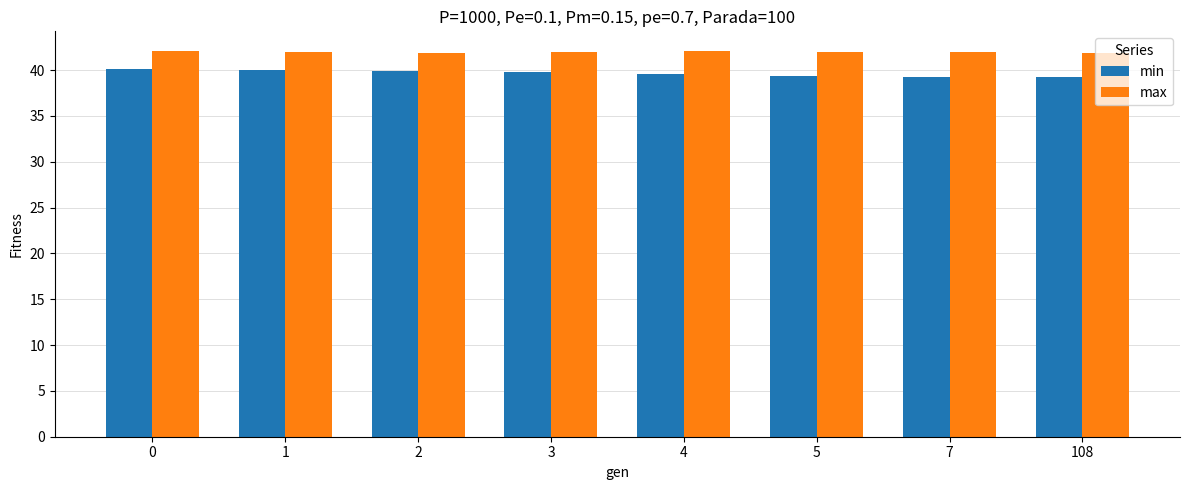

What is the spread (max minus min) of values at 108?

2.6